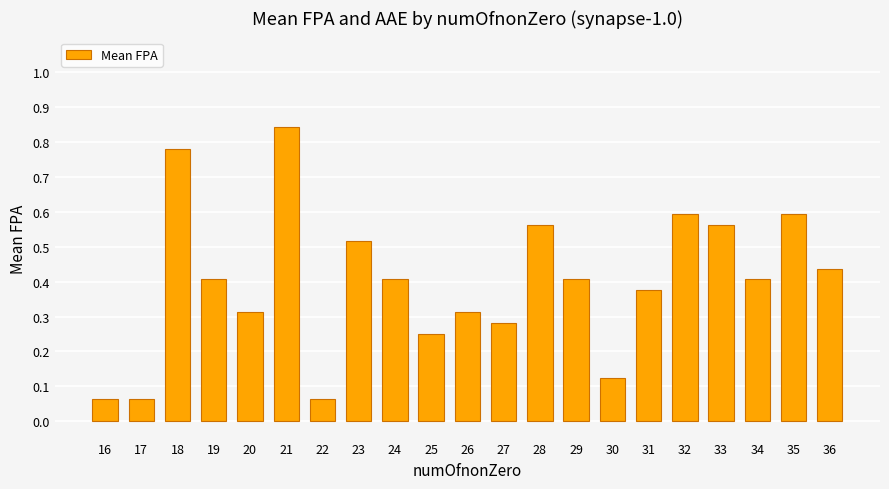

Which category has the highest value across all series?

21